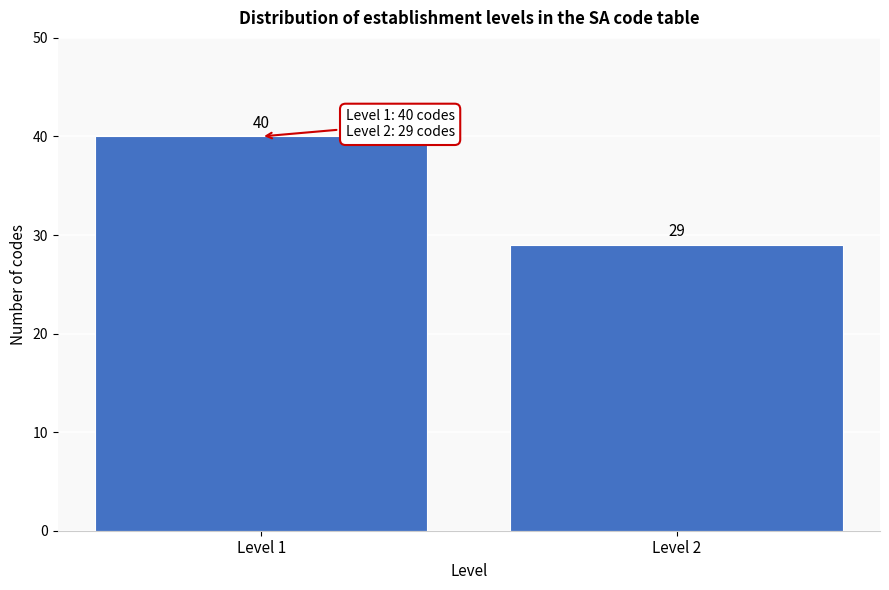

Reading left to right, extract all data points from this chart.

Level 1=40	Level 2=29